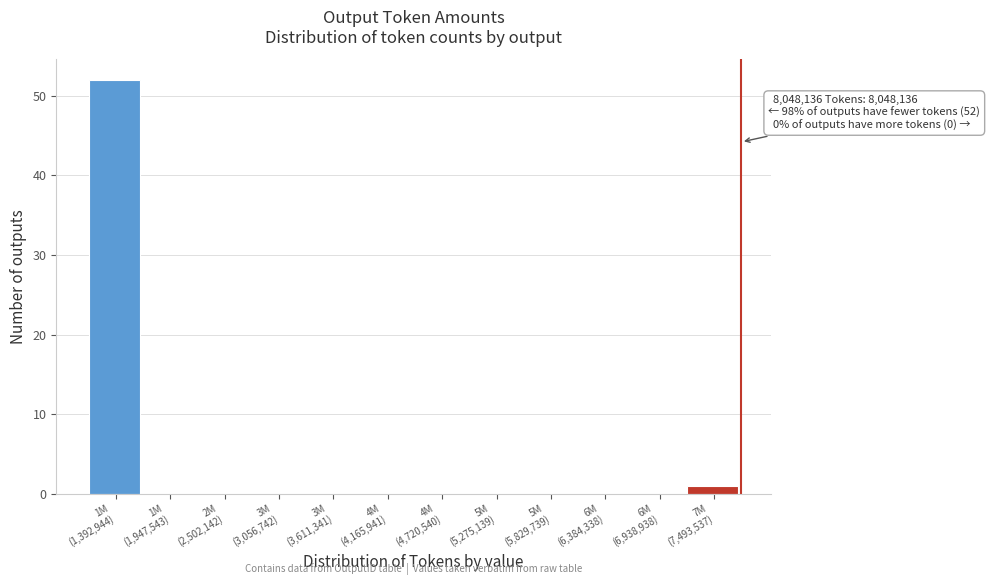

What is the greatest value displayed?

52